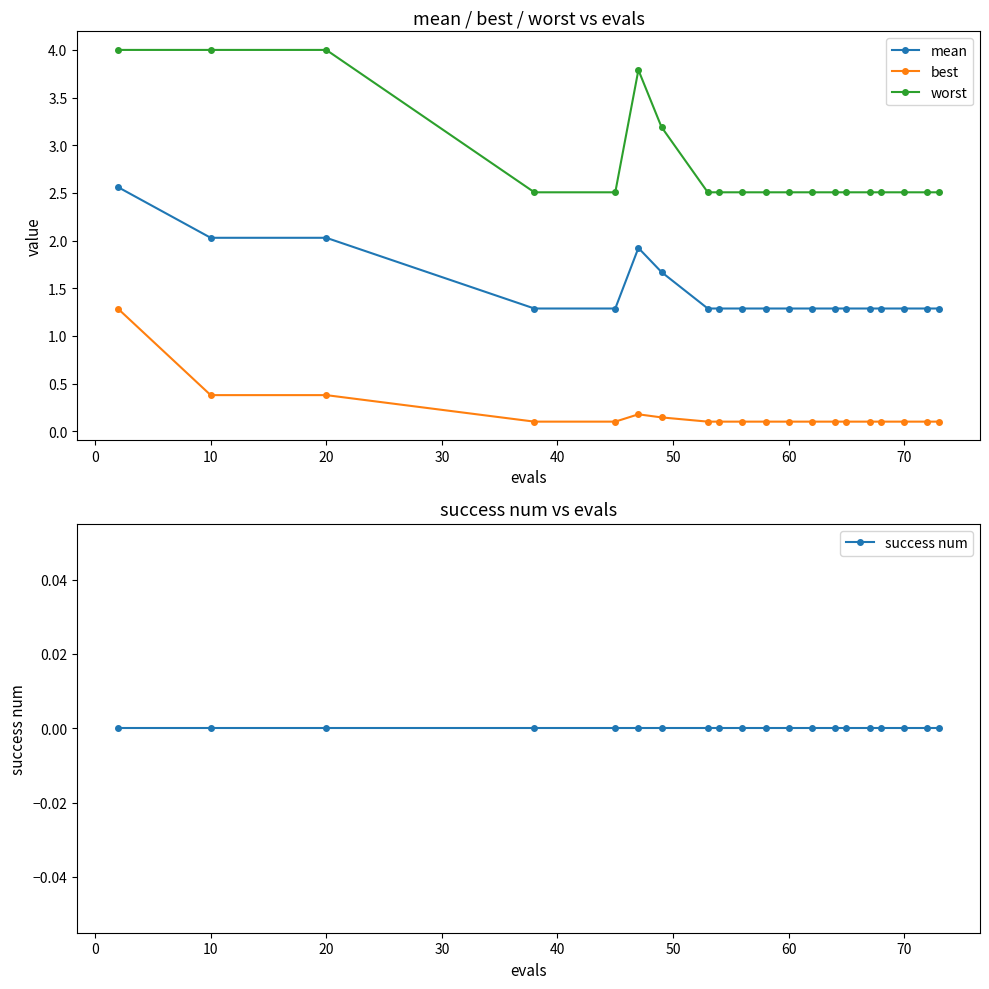

The value of mean at 10 is 2.0. True or false?

True